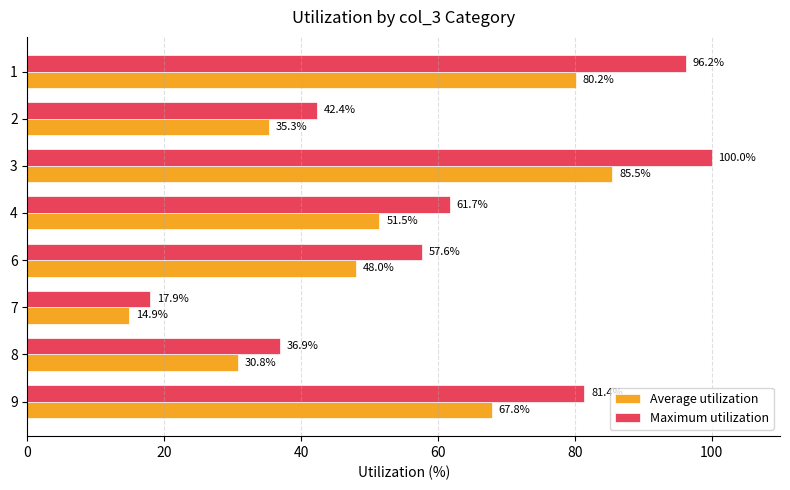

Which series has the largest total across all categories?

Maximum utilization